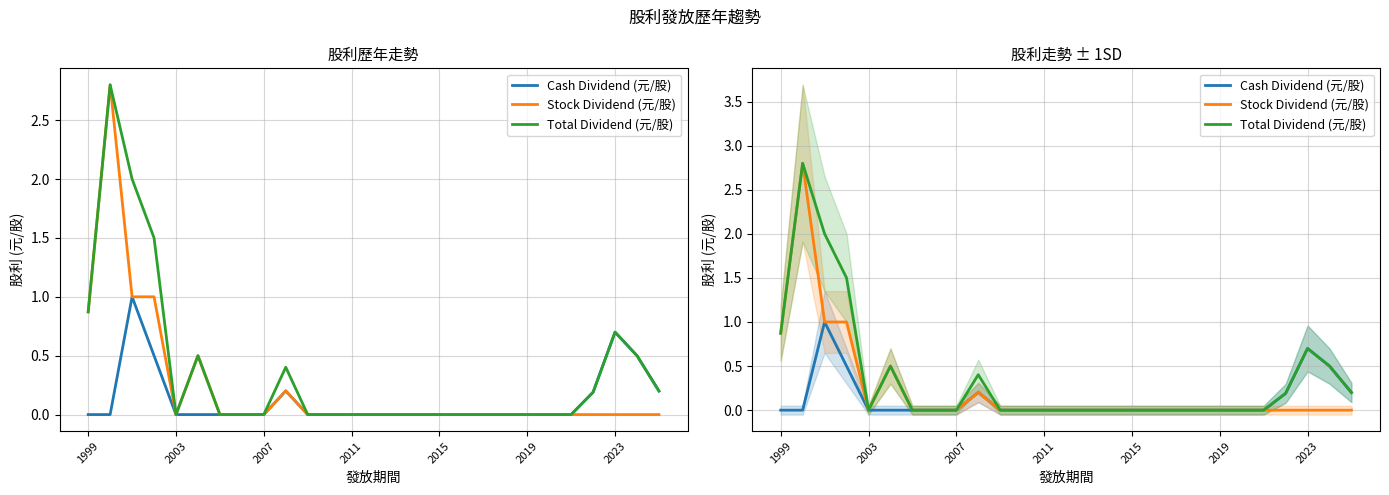

The value of Total Dividend (元/股) at 2023 is 1.0. True or false?

False